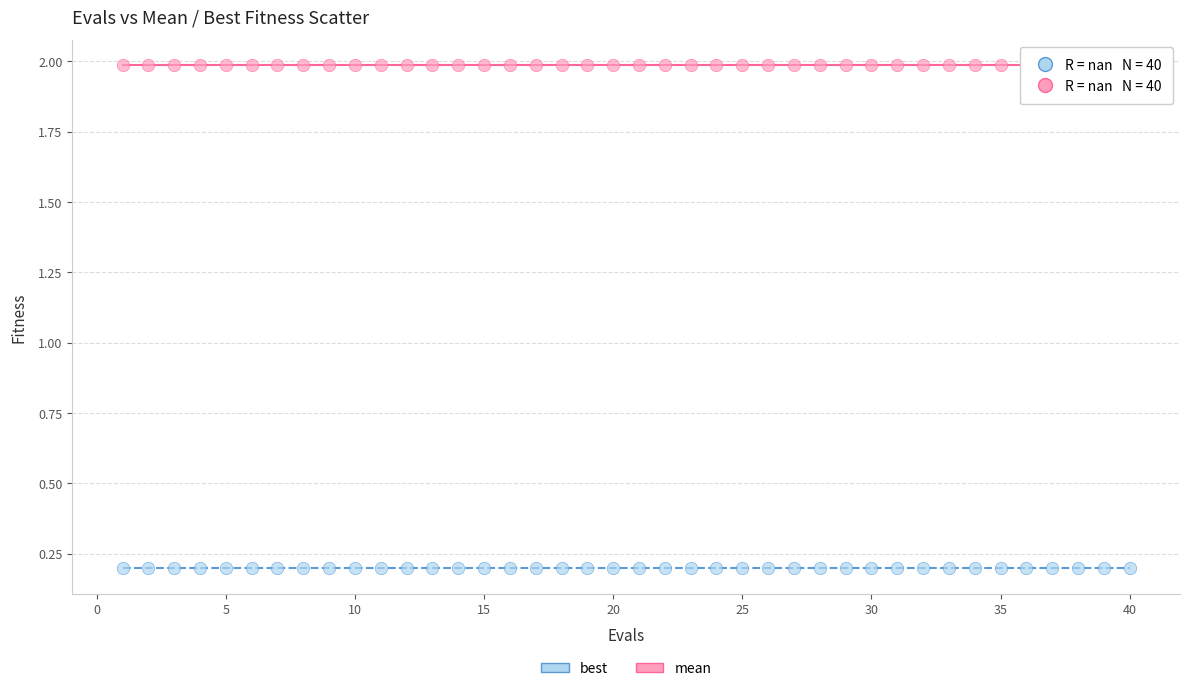

Which series reaches the maximum Y coordinate?

mean